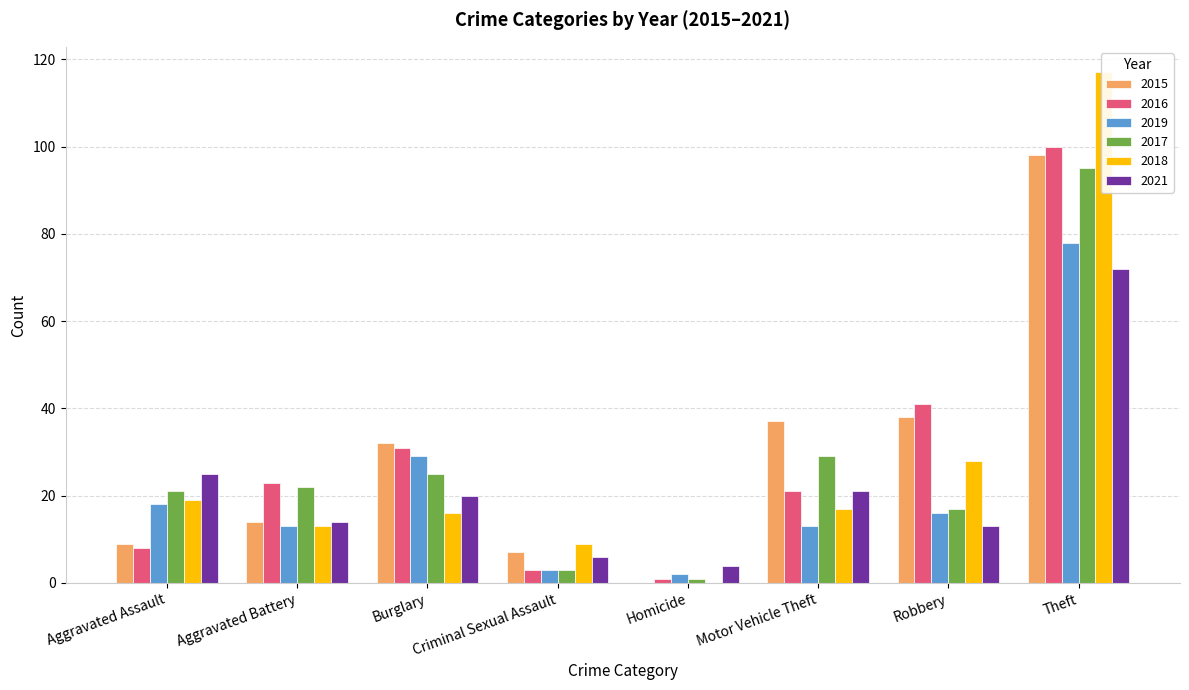

What are all the series names shown in the legend?

2015, 2016, 2019, 2017, 2018, 2021